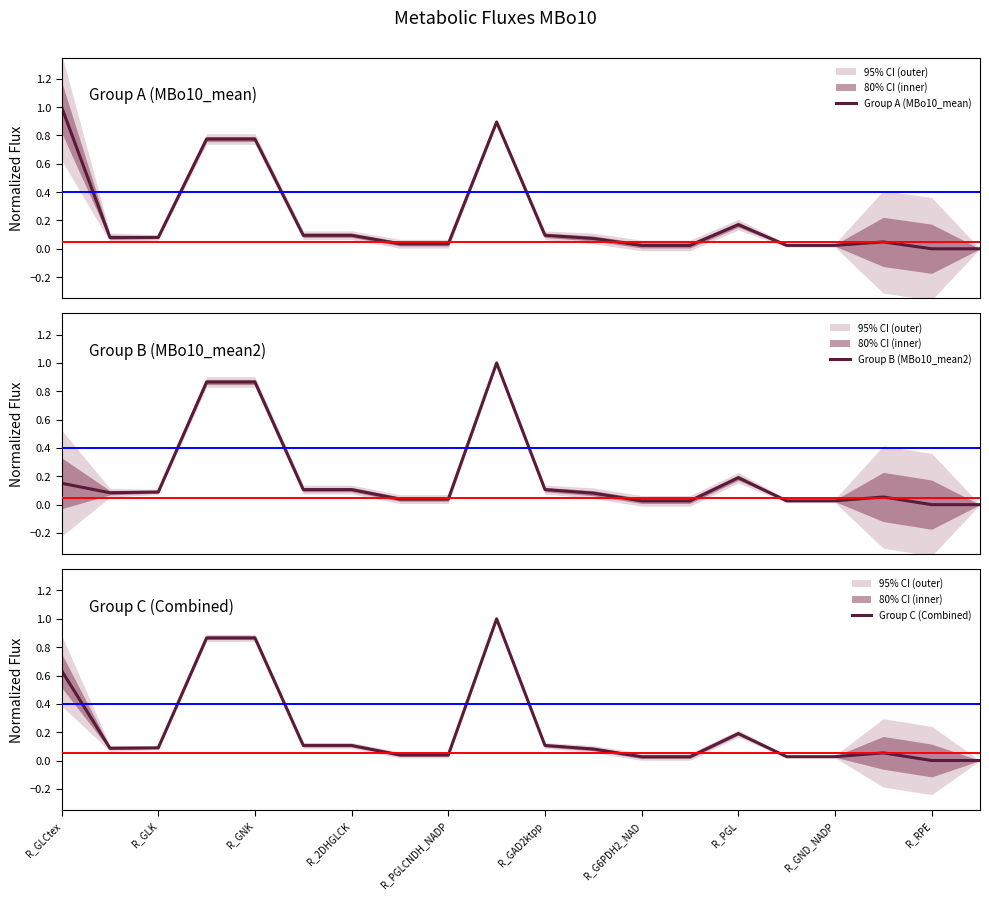

Reading left to right, what are all the values shown in this chart?

Group A (MBo10_mean): 1.0	0.1	0.1	0.8	0.8	0.1	0.1	0.0	0.0	0.9	0.1	0.1	0.0	0.0	0.2	0.0	0.0	0.0	0.0	0.0
Group B (MBo10_mean2): 0.2	0.1	0.1	0.9	0.9	0.1	0.1	0.0	0.0	1.0	0.1	0.1	0.0	0.0	0.2	0.0	0.0	0.1	0.0	0.0
Group C (Combined): 0.6	0.1	0.1	0.9	0.9	0.1	0.1	0.0	0.0	1.0	0.1	0.1	0.0	0.0	0.2	0.0	0.0	0.1	0.0	0.0